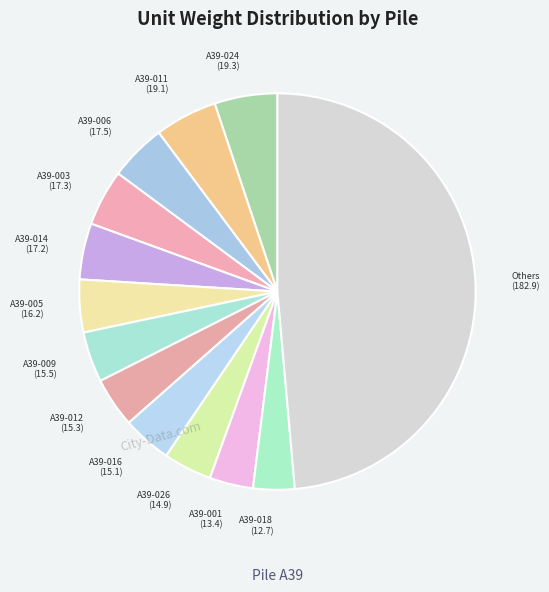

How many slices are in this pie chart?

13